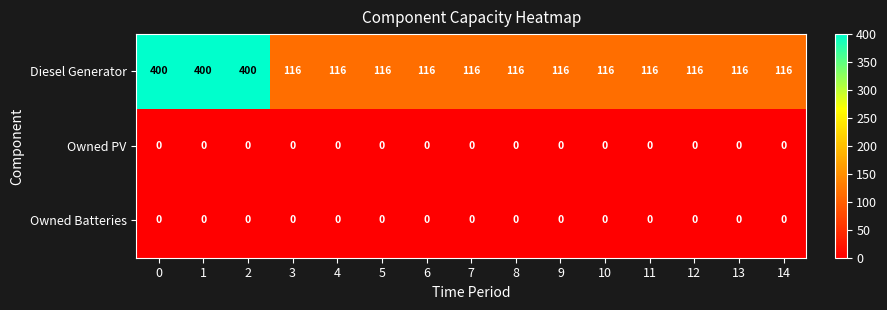

What is the greatest value displayed?

400